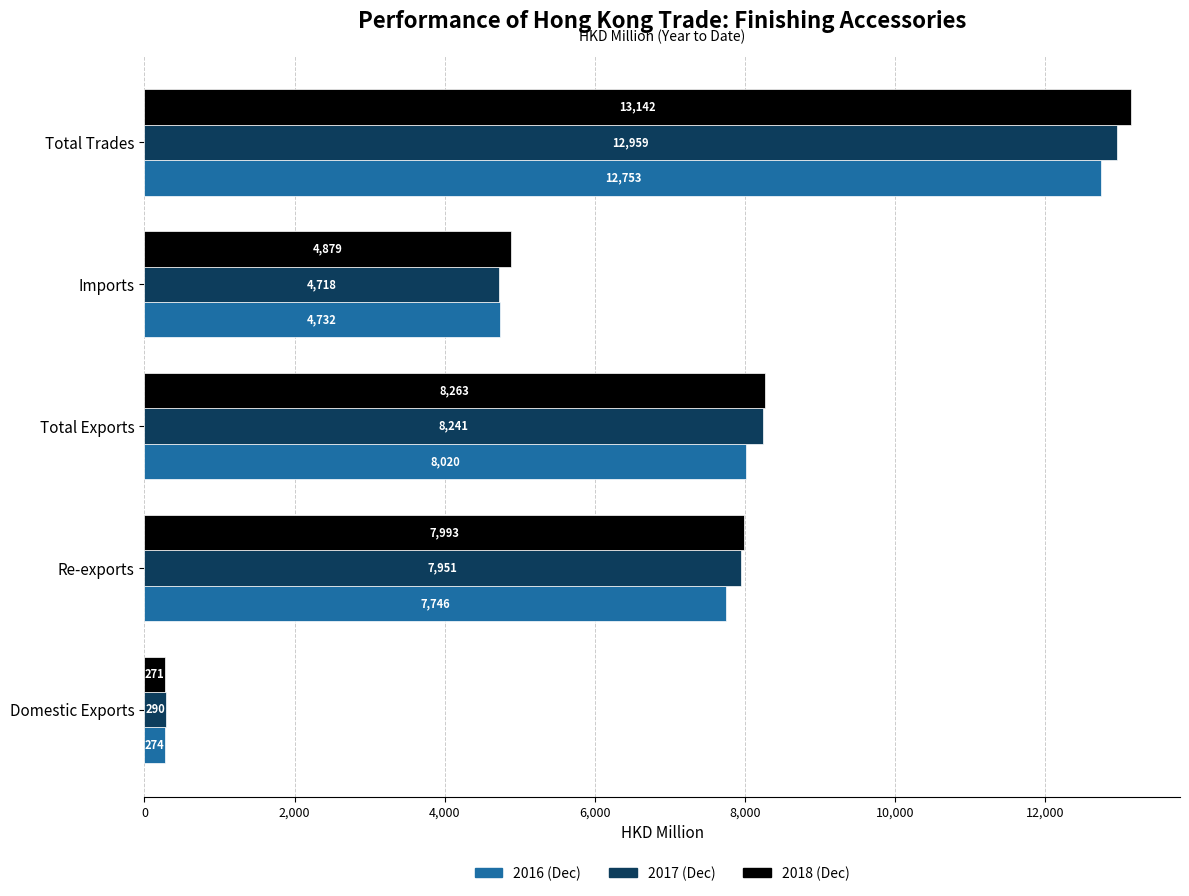

What is the total value across all series at Domestic Exports?

835.0